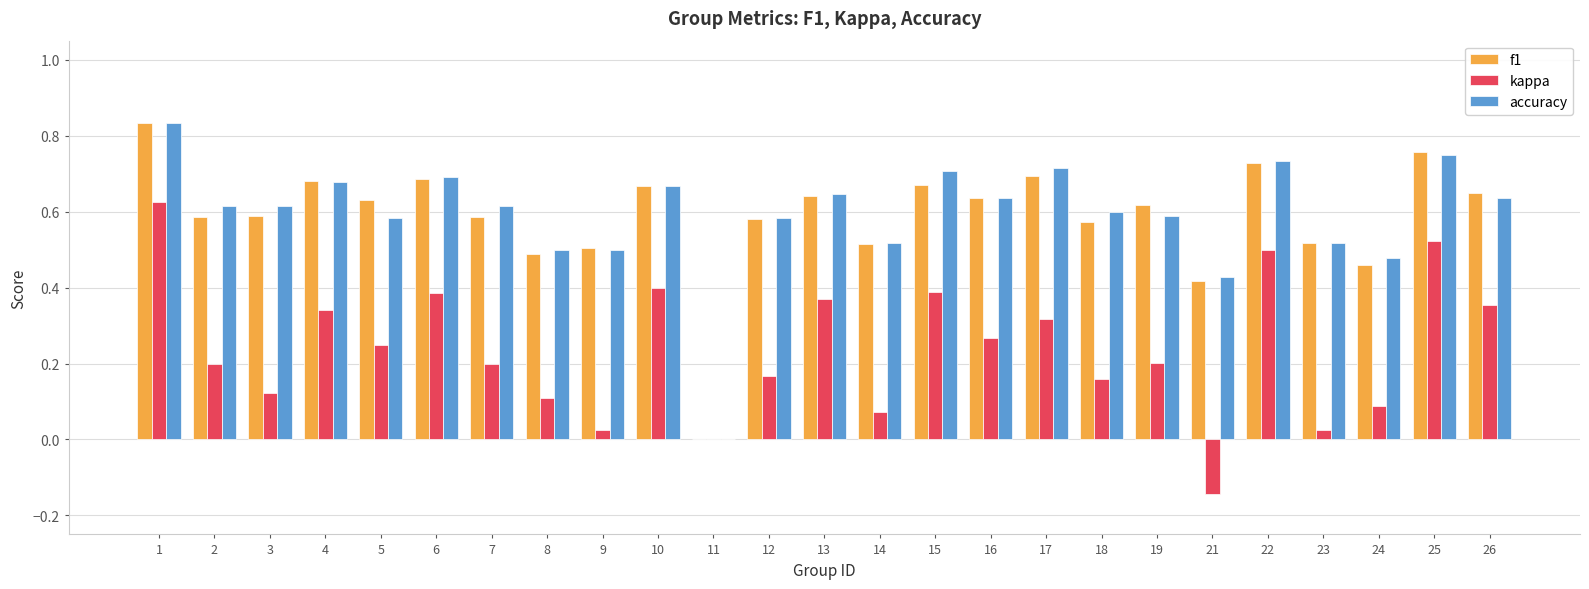

True or false: accuracy has a value of 0.6 at 16.

True